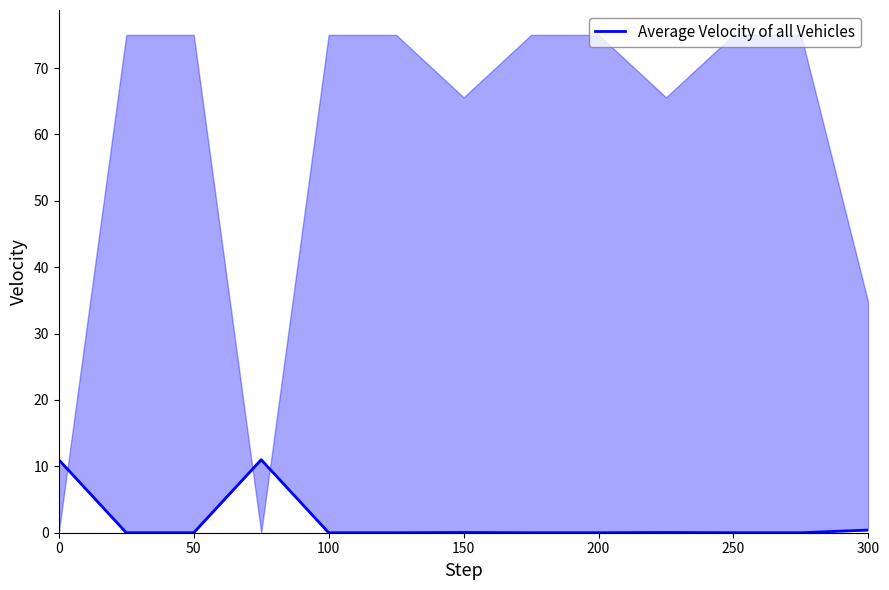

How many lines are shown in the chart?

1